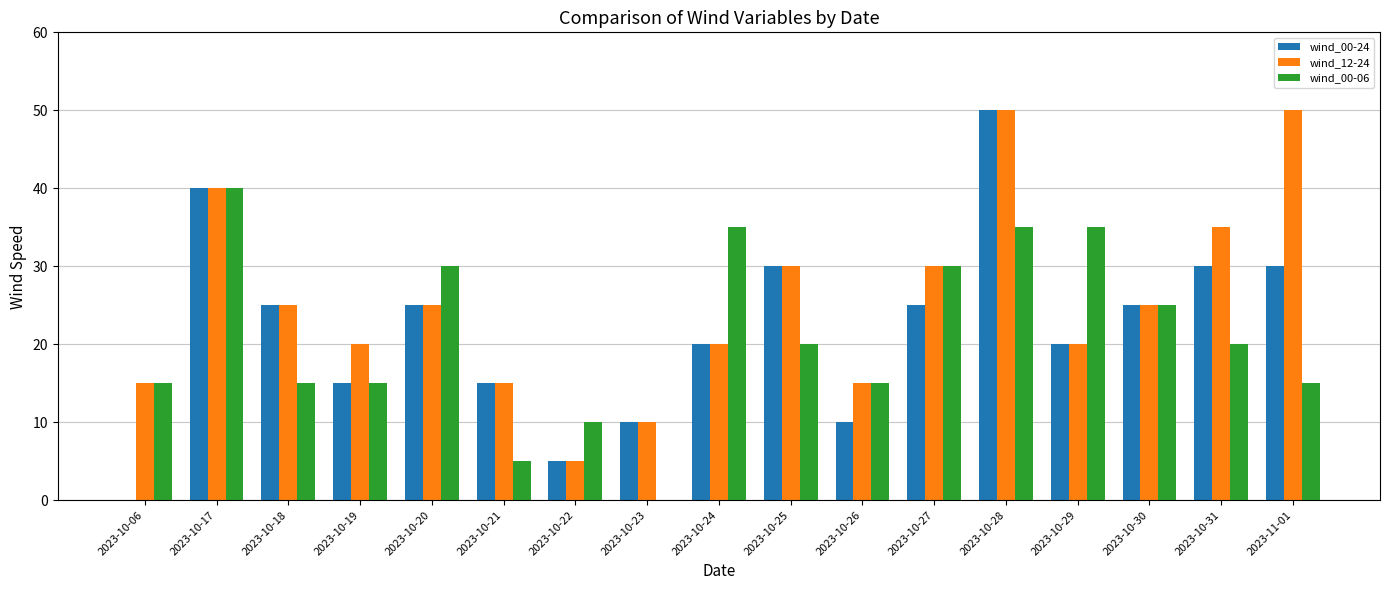

What is the maximum value shown in the chart?

50